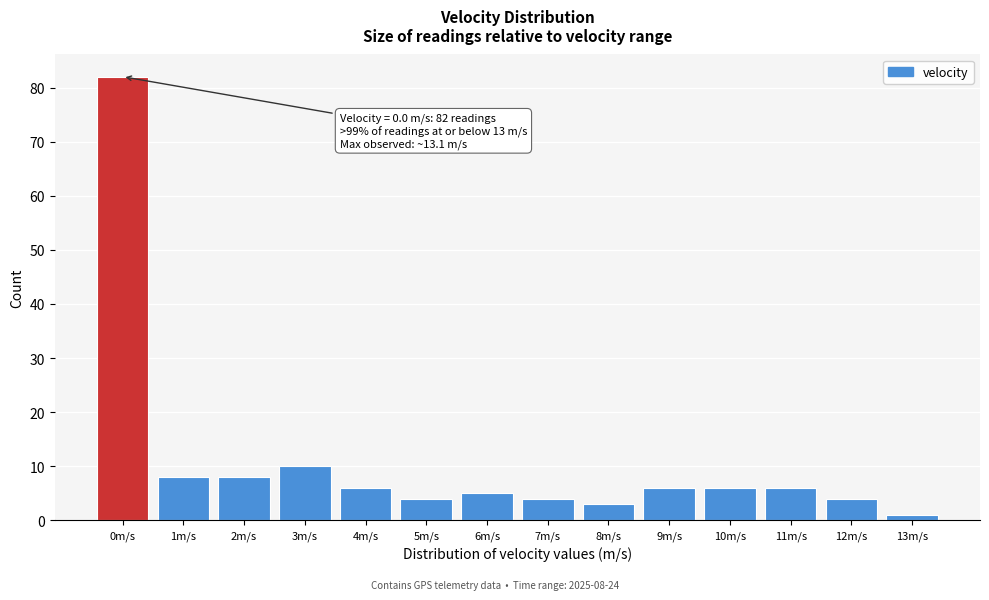

Reading left to right, list all the values displayed in this chart.

82	8	8	10	6	4	5	4	3	6	6	6	4	1